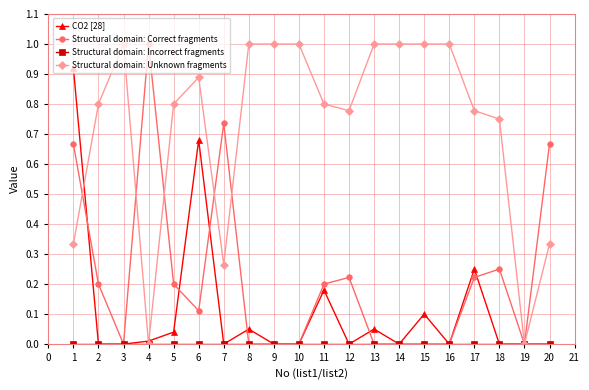

What is the difference between the highest and lowest values at 16?

1.0